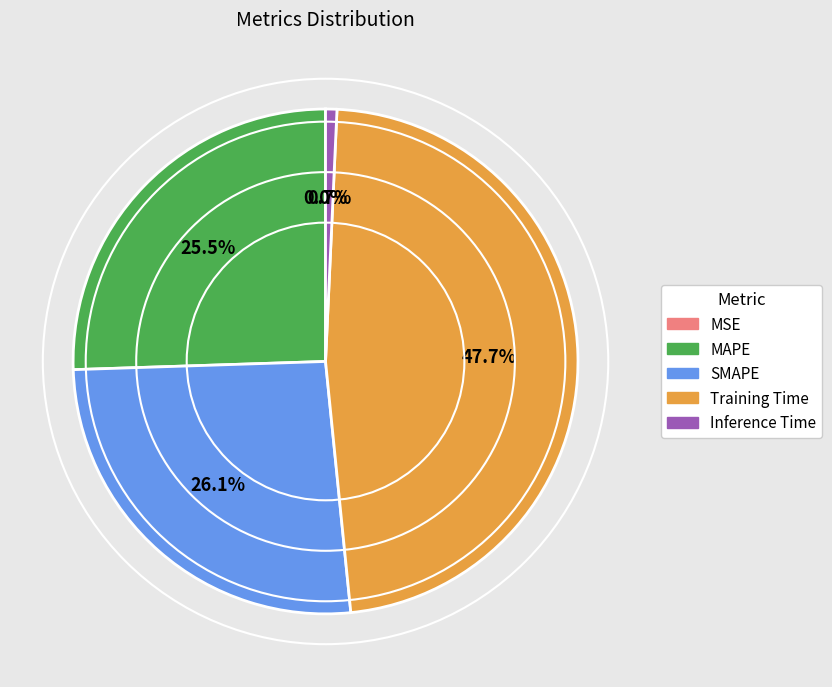

Which category has the biggest portion of the pie?

Training Time